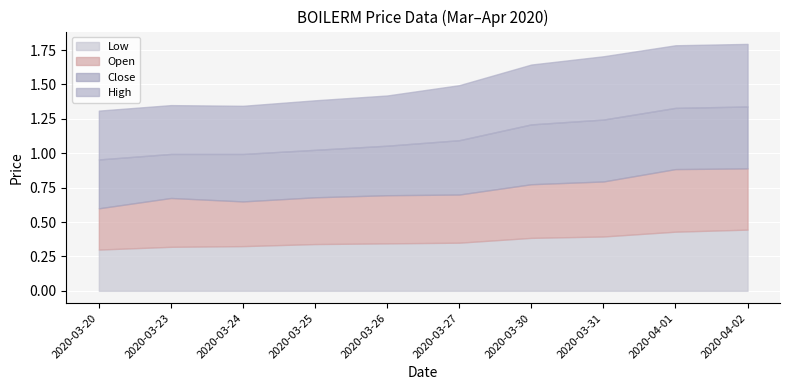

What is the label of the 1st point from the right?

2020-04-02